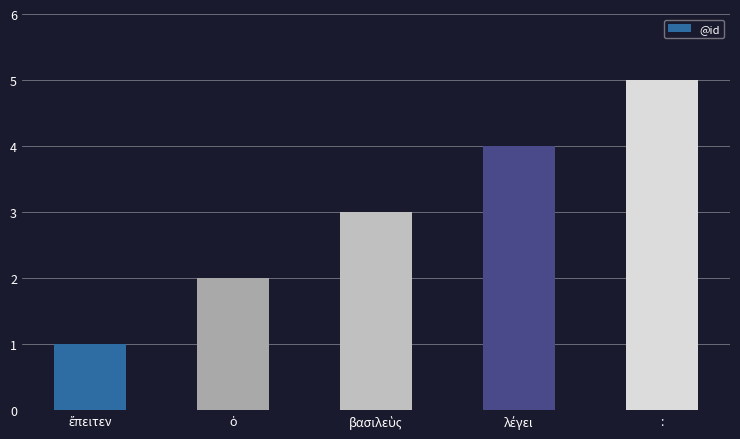

Reading left to right, what are all the values shown in this chart?

1	2	3	4	5